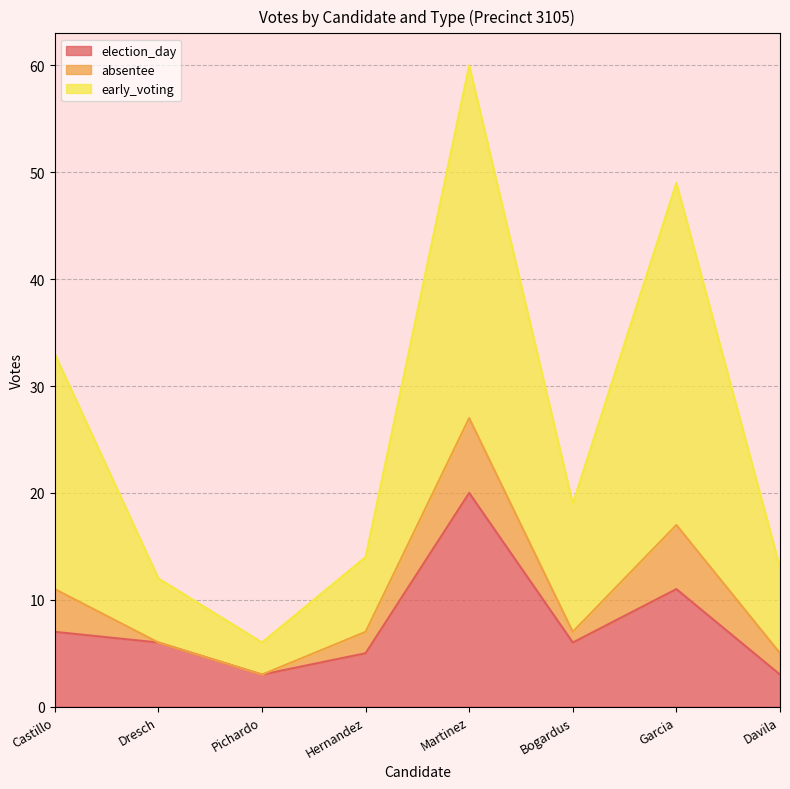

The election_day series shows 5 at Hernandez. True or false?

True